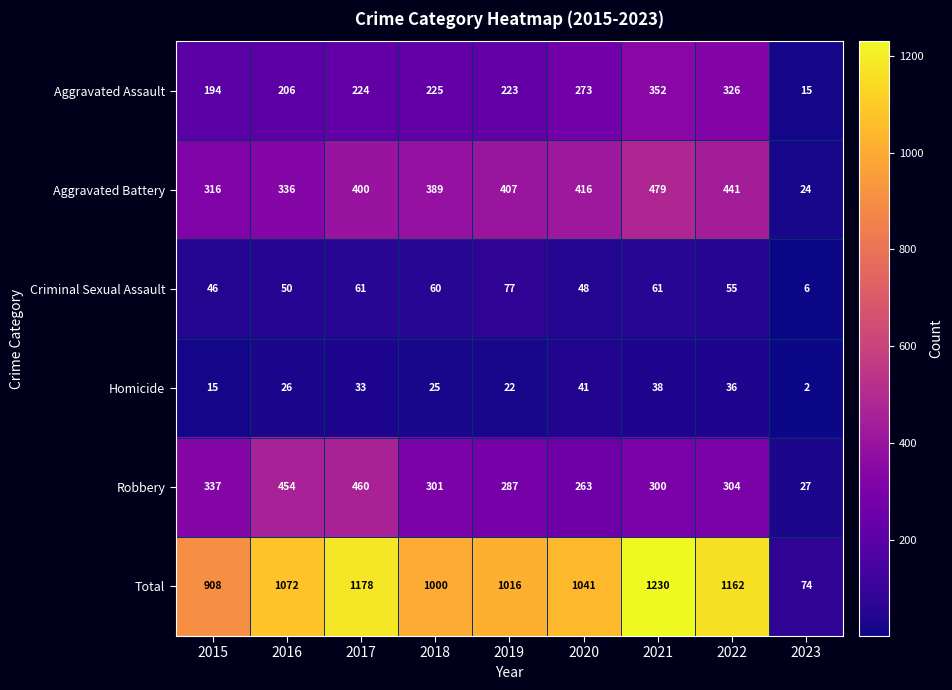

What is the spread (max minus min) of values at 2019?

994